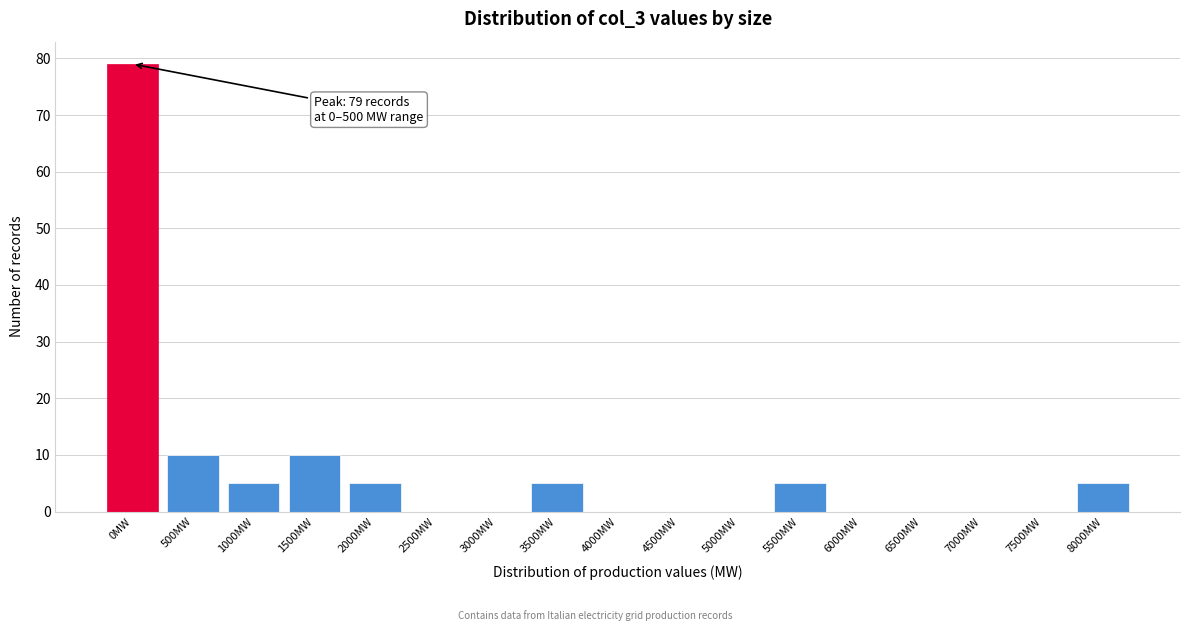

Reading left to right, extract all data points from this chart.

0MW=79	500MW=10	1000MW=5	1500MW=10	2000MW=5	2500MW=0	3000MW=0	3500MW=5	4000MW=0	4500MW=0	5000MW=0	5500MW=5	6000MW=0	6500MW=0	7000MW=0	7500MW=0	8000MW=5